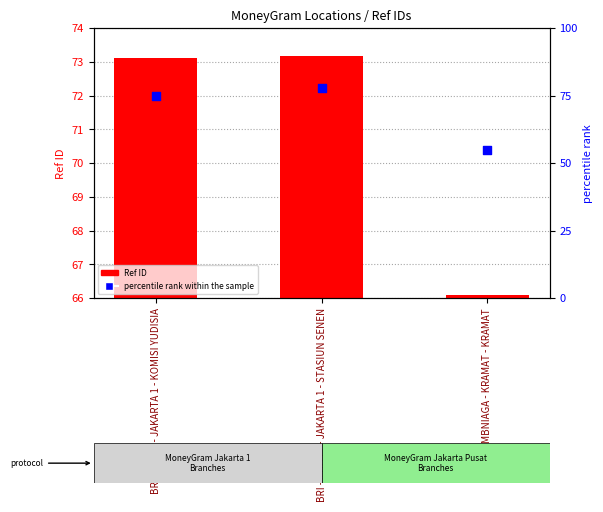

Which series contains the lowest Y value?

percentile rank within the sample